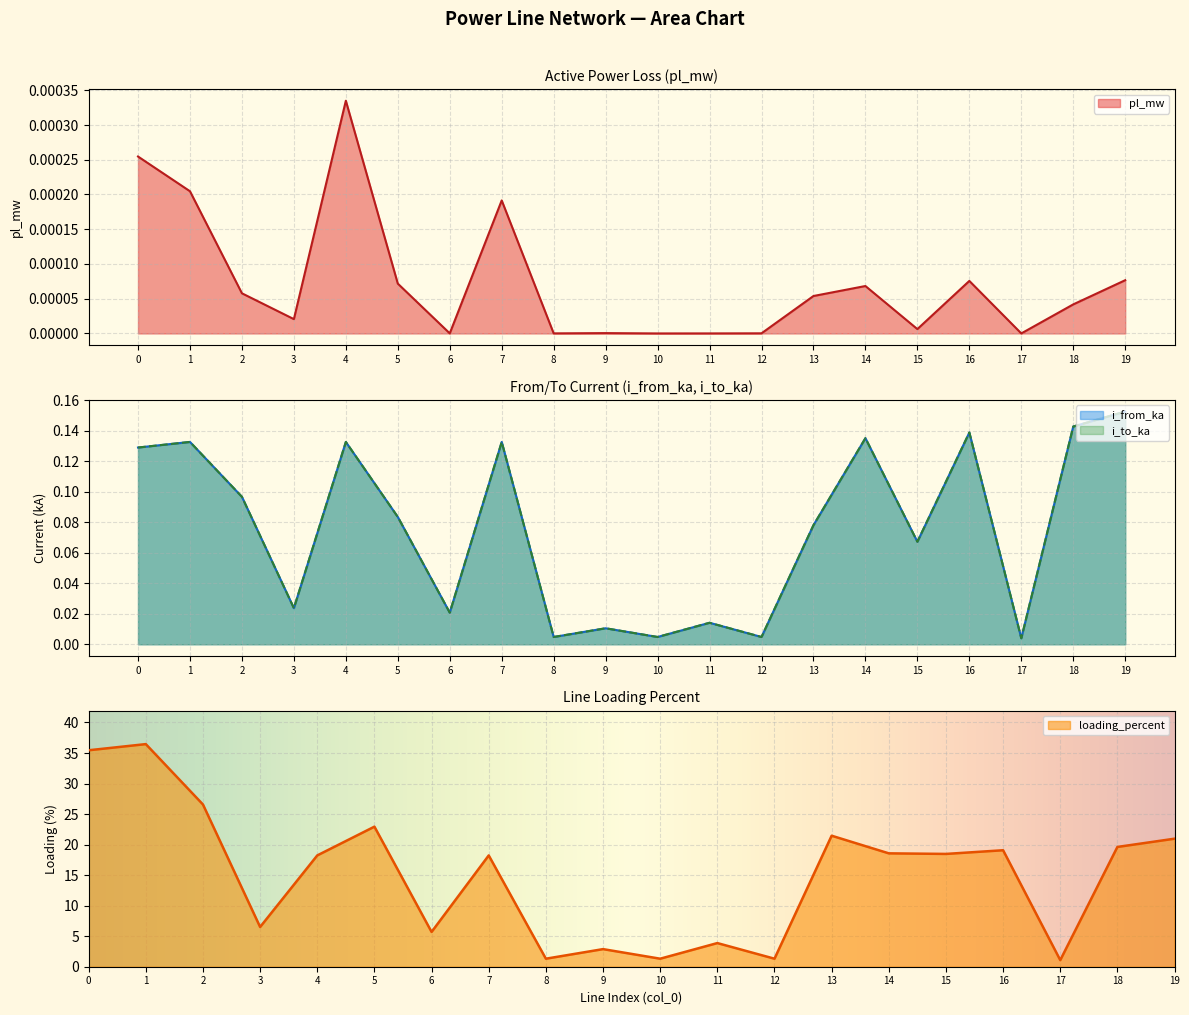

How many interior local peaks does the pl_mw series have?

5